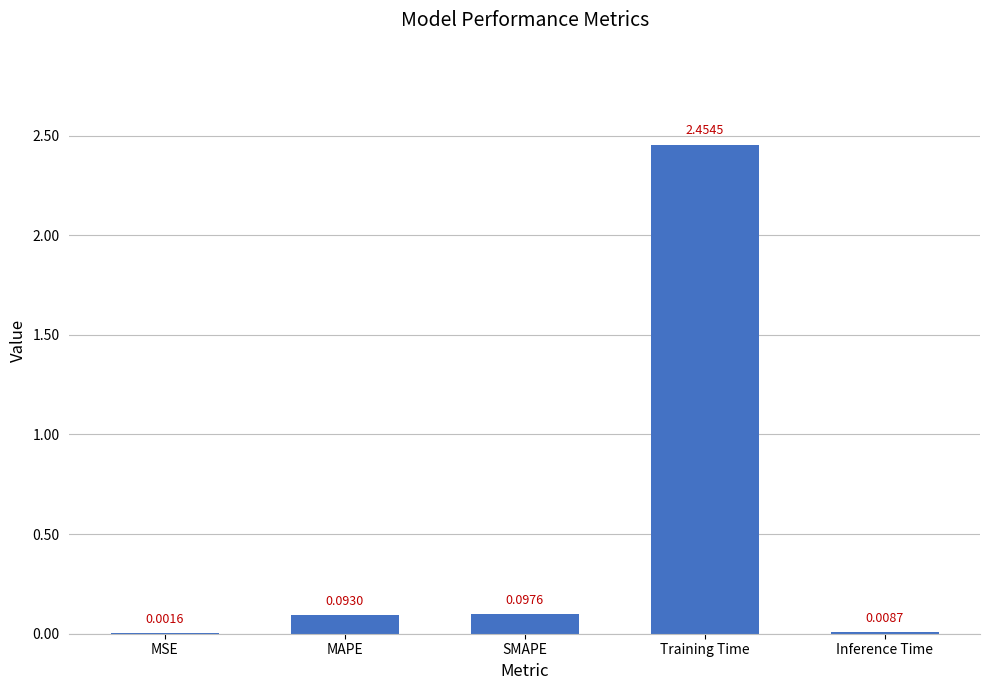

Are the bars horizontal?

No